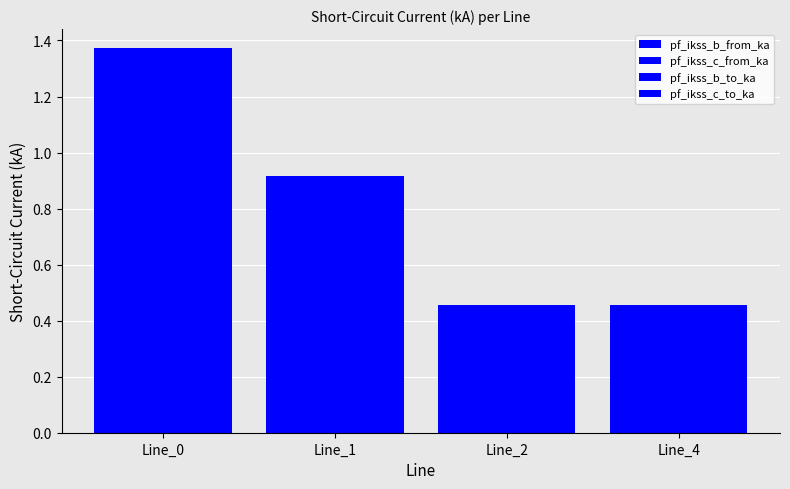

How many groups of bars are there?

4